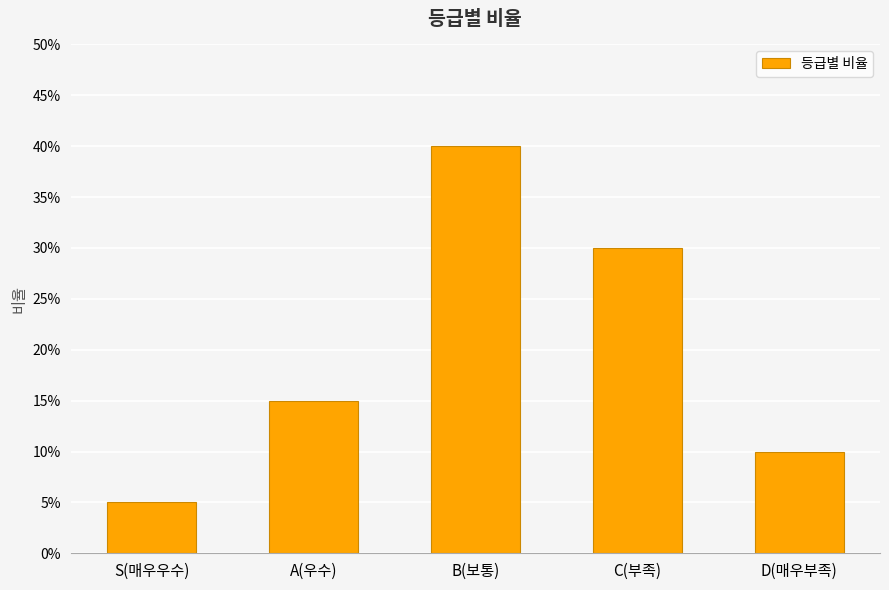

What is the change in value from B(보통) to C(부족)?

-0.1